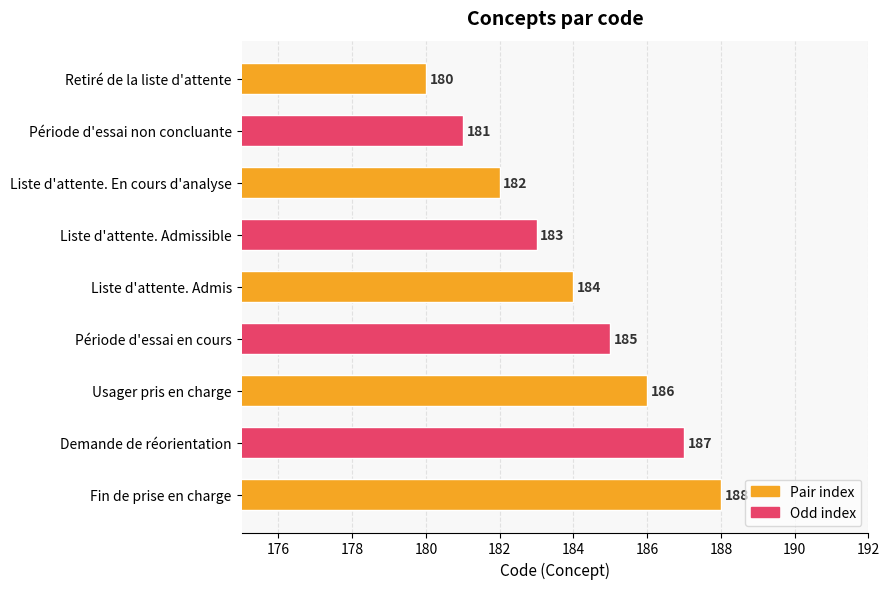

The chart shows a value of 50 at Usager pris en charge. True or false?

False